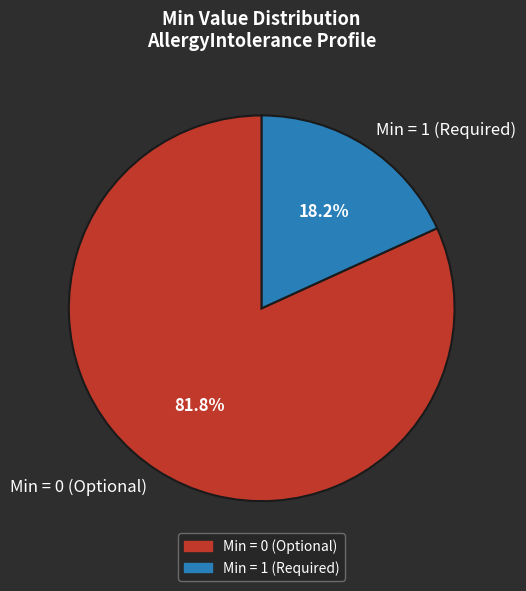

Combined, what portion of the pie is Min = 0 (Optional) and Min = 1 (Required)?

100.0%